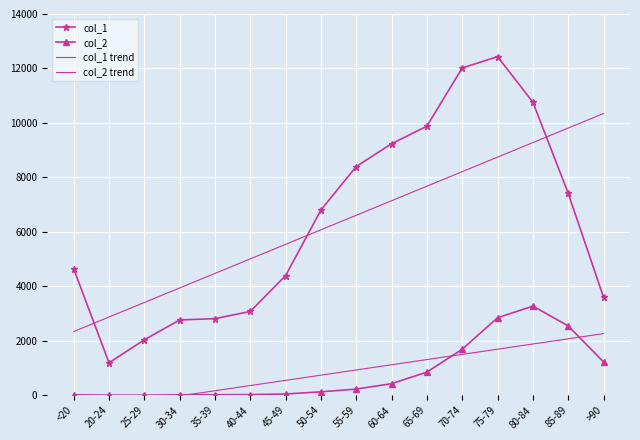

Reading left to right, extract all data points from this chart.

col_1: <20=4641.0	20-24=1191.0	25-29=2038.0	30-34=2765.0	35-39=2814.0	40-44=3078.0	45-49=4396.0	50-54=6803.0	55-59=8400.0	60-64=9236.0	65-69=9883.0	70-74=12018.0	75-79=12434.0	80-84=10764.0	85-89=7417.0	>90=3604.0
col_2: <20=18.0	20-24=4.0	25-29=3.0	30-34=17.0	35-39=18.0	40-44=24.0	45-49=47.0	50-54=126.0	55-59=227.0	60-64=426.0	65-69=850.0	70-74=1690.0	75-79=2848.0	80-84=3273.0	85-89=2548.0	>90=1224.0
col_1 trend: <20=2339.4	20-24=2873.2	25-29=3406.9	30-34=3940.7	35-39=4474.4	40-44=5008.2	45-49=5542.0	50-54=6075.7	55-59=6609.5	60-64=7143.3	65-69=7677.0	70-74=8210.8	75-79=8744.6	80-84=9278.3	85-89=9812.1	>90=10345.9
col_2 trend: <20=-596.4	20-24=-405.7	25-29=-215.0	30-34=-24.3	35-39=166.5	40-44=357.2	45-49=547.9	50-54=738.6	55-59=929.3	60-64=1120.0	65-69=1310.7	70-74=1501.4	75-79=1692.1	80-84=1882.8	85-89=2073.6	>90=2264.3